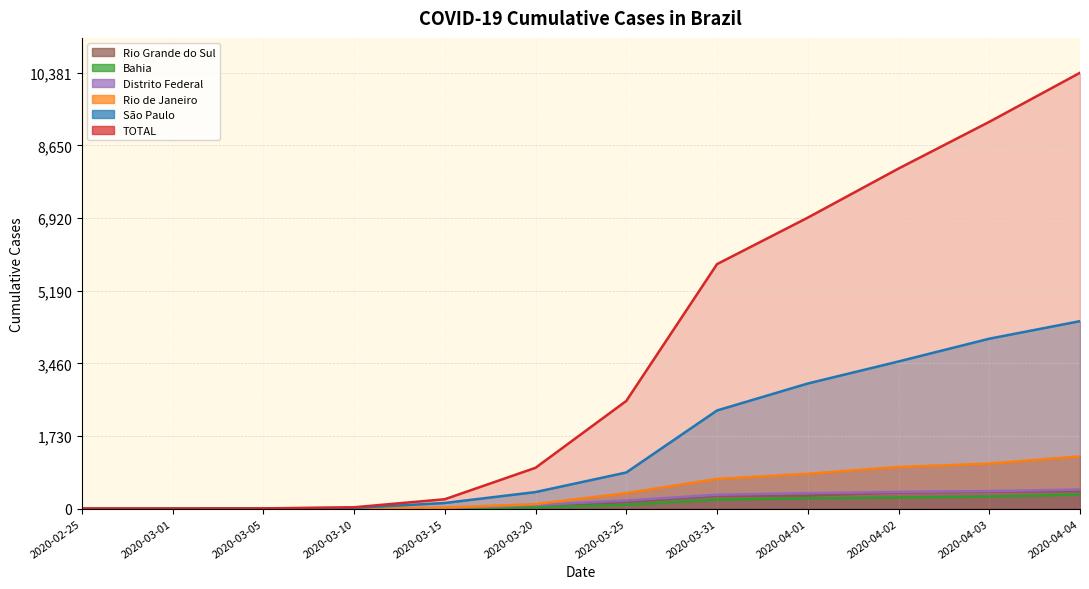

How many data points in Bahia are above 91?

5